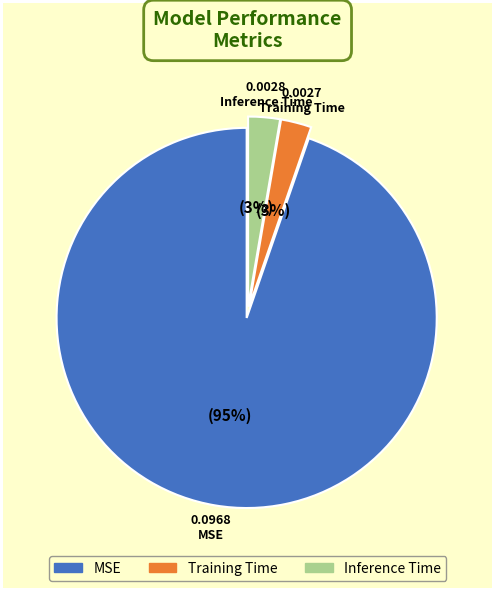

Is there any slice that represents more than half of the pie?

Yes